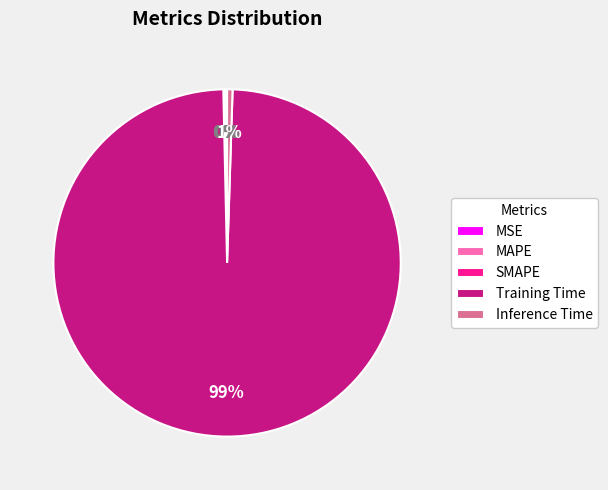

To the nearest percent, what is the difference between the largest and smallest slice percentages?

99%